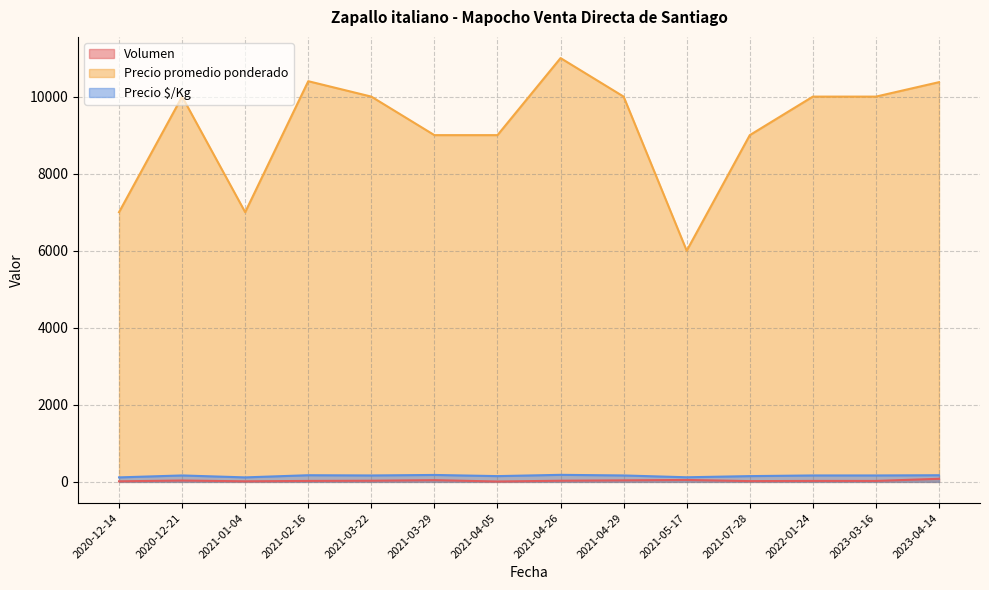

Which series has the largest total across all categories?

Precio promedio ponderado